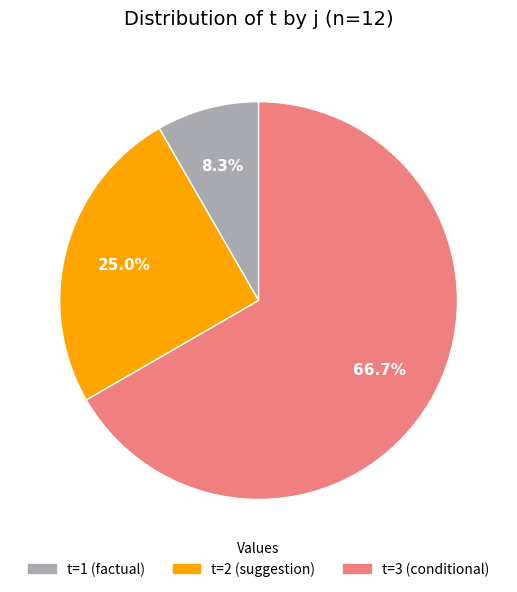

Is there a majority slice in this chart?

Yes